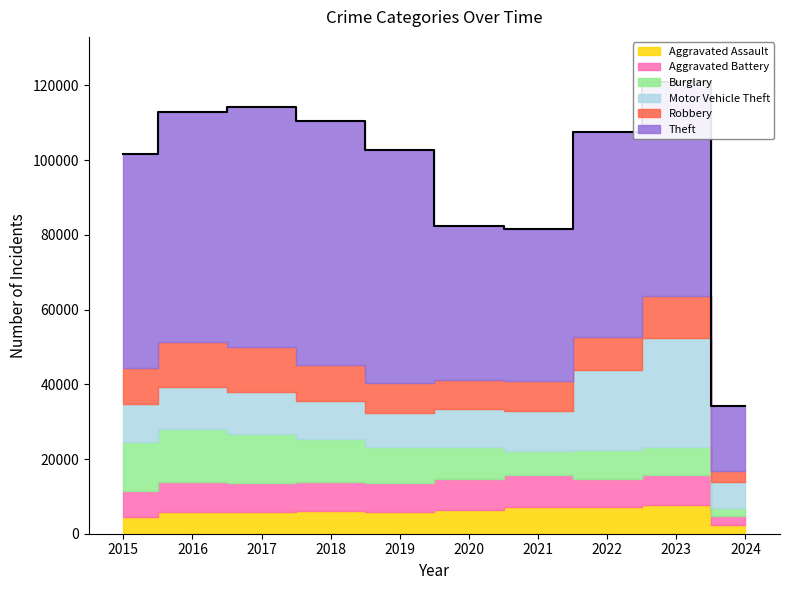

What is the difference between the maximum and second lowest values in the Burglary series?

7627